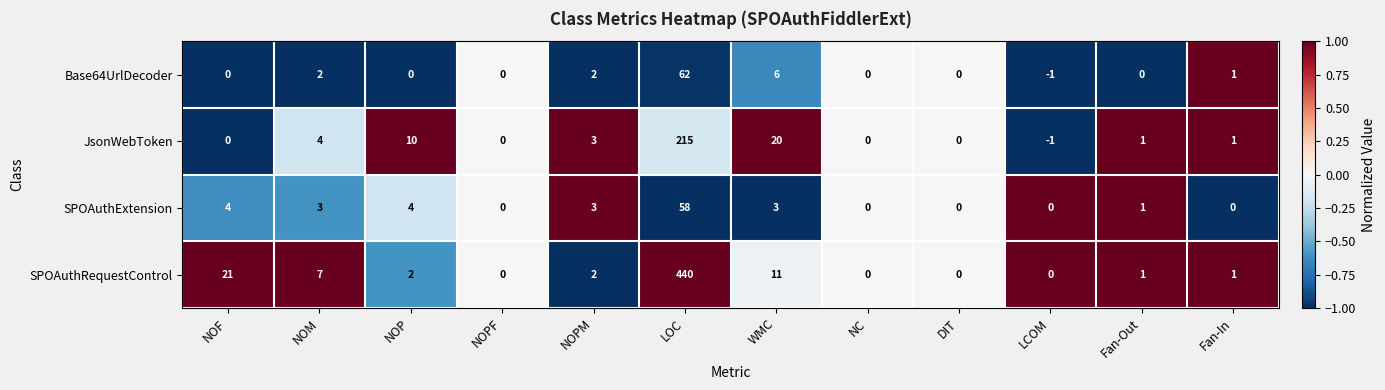

How many series are shown in this chart?

4